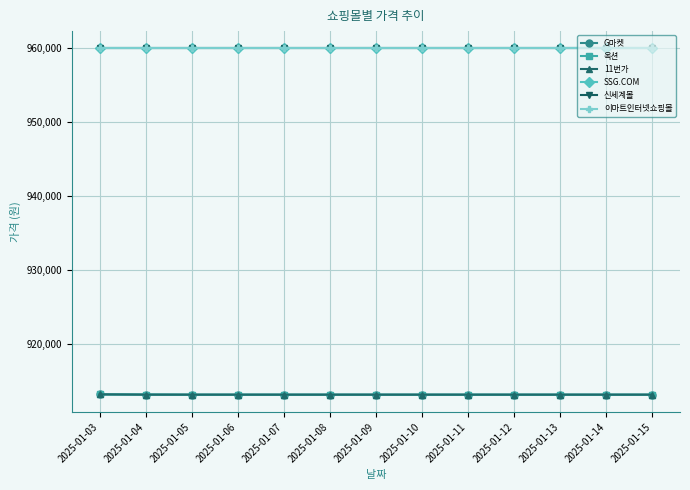

Reading left to right, list all the values displayed in this chart.

G마켓: 913130	913110	913090	913090	913090	913090	913090	913090	913090	913090	913090	913090	913090
옥션: 913130	913110	913090	913090	913090	913090	913090	913090	913090	913090	913090	913090	913090
11번가: 913140	913100	913100	913100	913100	913100	913100	913100	913100	913100	913100	913100	913100
SSG.COM: 960000	960000	960000	960000	960000	960000	960000	960000	960000	960000	960000	960000	960000
신세계몰: 960000	960000	960000	960000	960000	960000	960000	960000	960000	960000	960000	960000	960000
이마트인터넷쇼핑몰: 960000	960000	960000	960000	960000	960000	960000	960000	960000	960000	960000	960000	960000